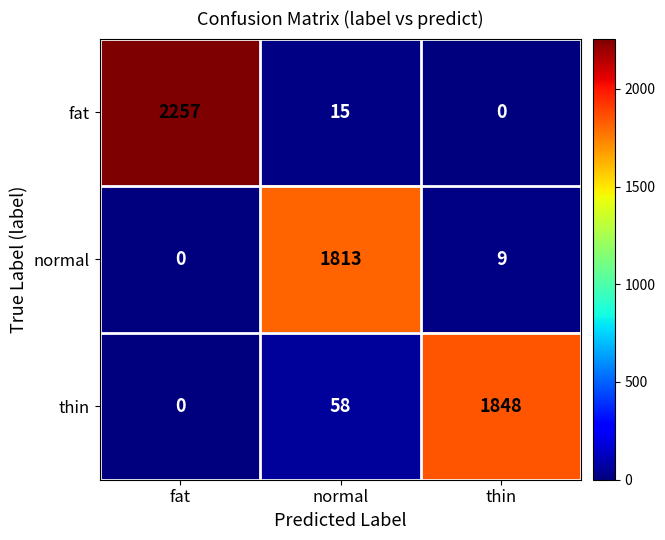

List the series in order of their peak value, lowest first.

normal, thin, fat